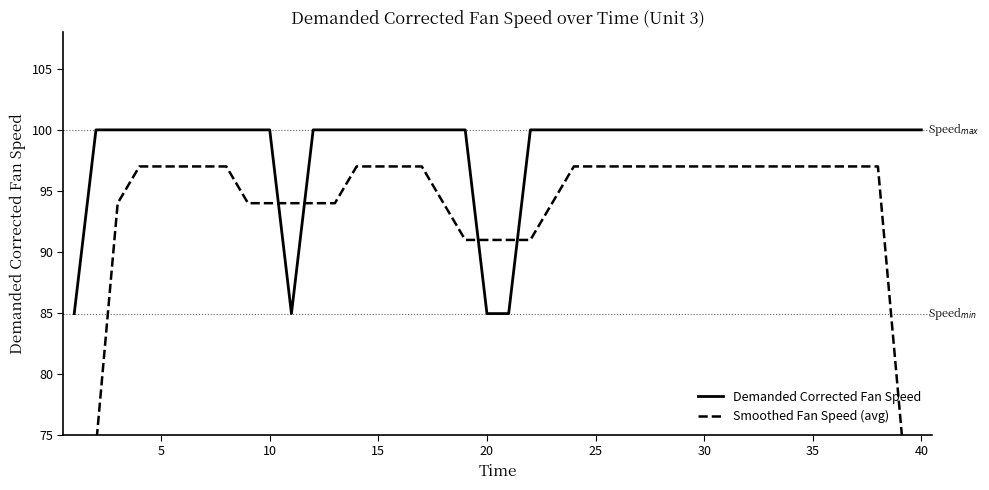

What is the highest value of the Demanded Corrected Fan Speed series?

100.0